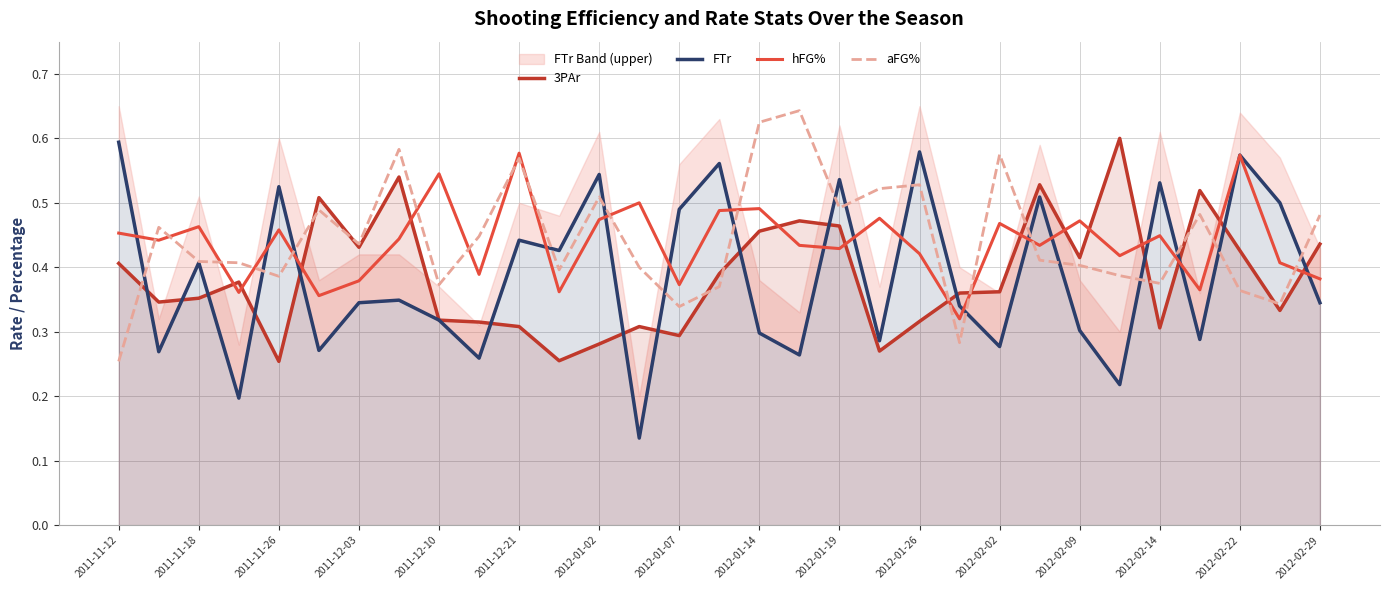

Where is aFG% nearest to the value 0?

2011-11-12